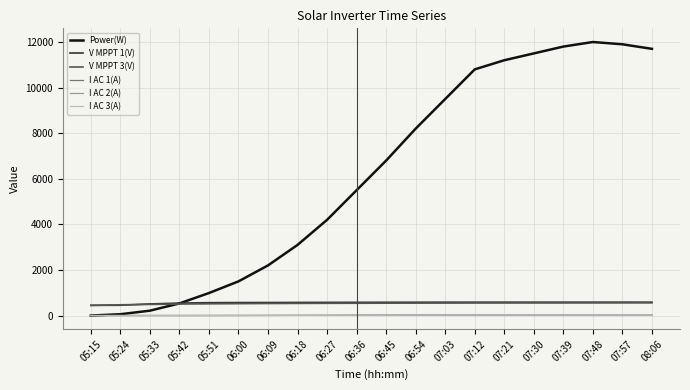

True or false: I AC 2(A) and V MPPT 3(V) intersect in this chart.

False